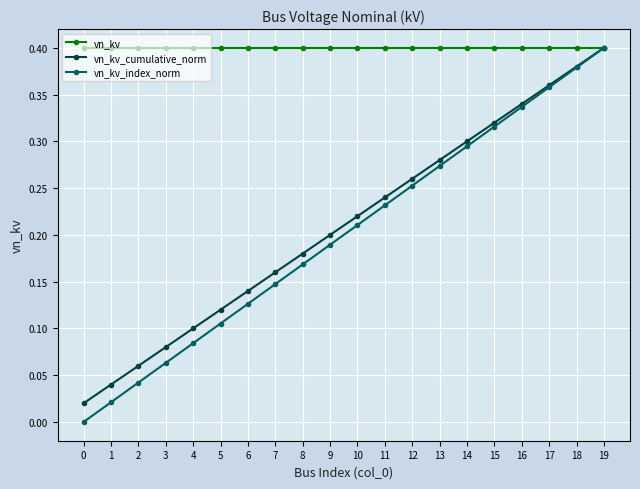

Which series has the largest total across all categories?

vn_kv